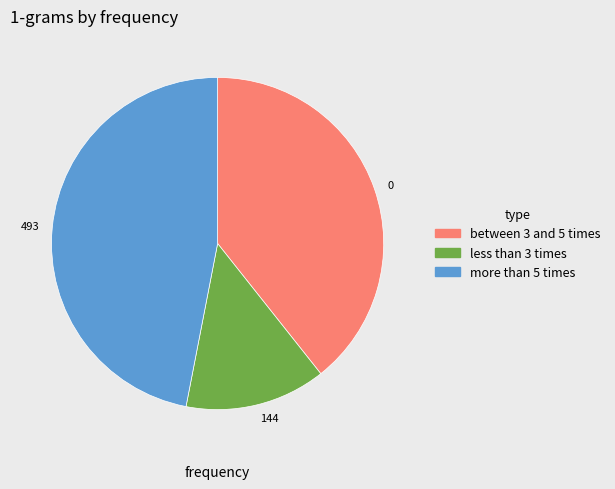

The between 3 and 5 times slice represents 50% of the pie. True or false?

False